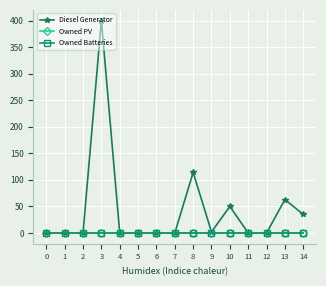

True or false: Owned PV and Owned Batteries intersect in this chart.

False